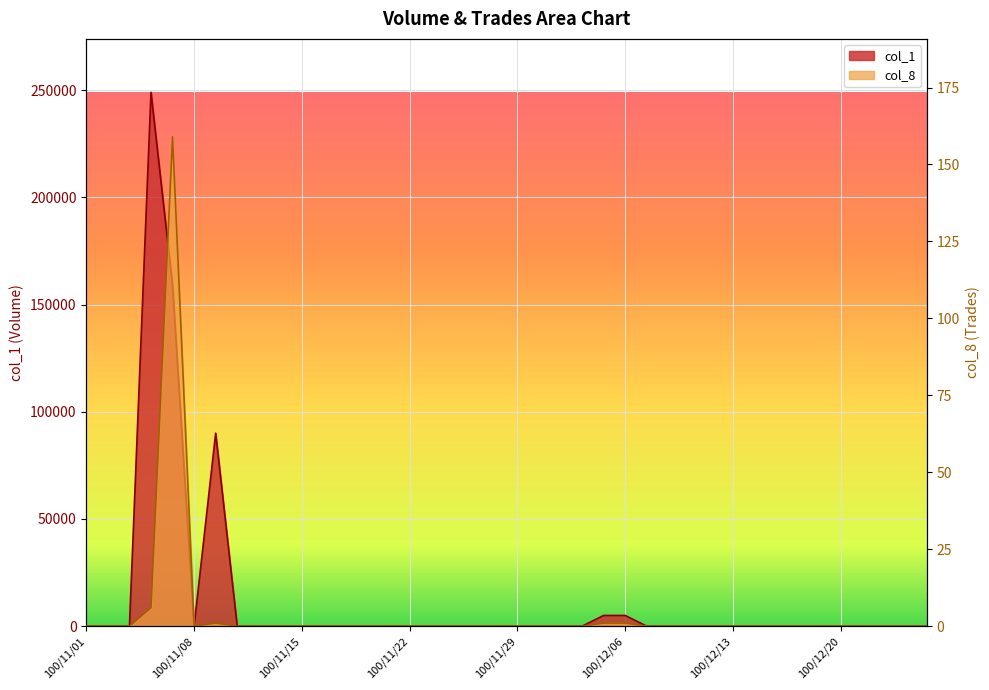

What is the difference between the maximum and second lowest values in the col_8 series?

159